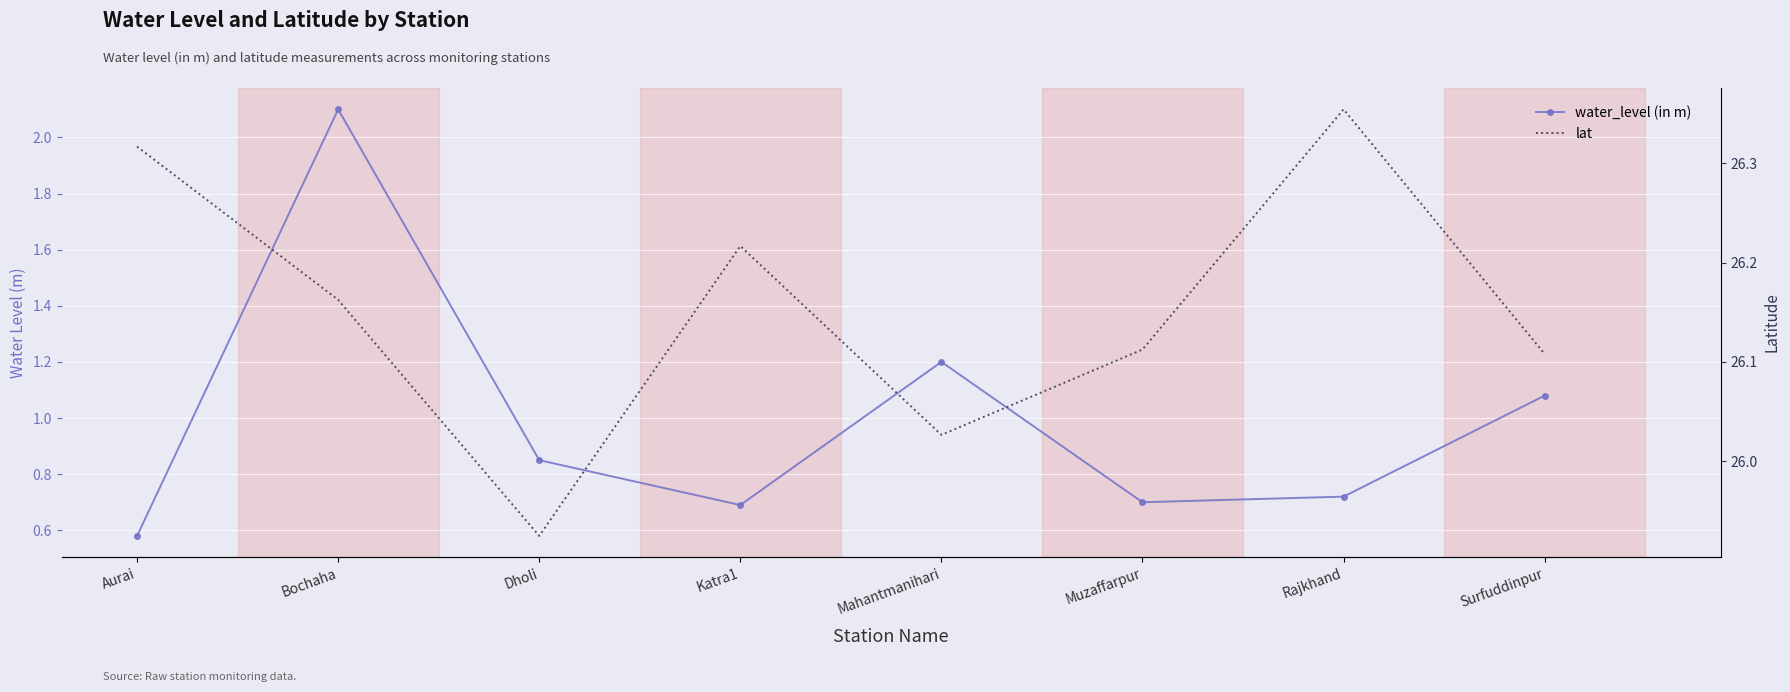

What is the approximate value of water_level (in m) at Aurai?

0.6